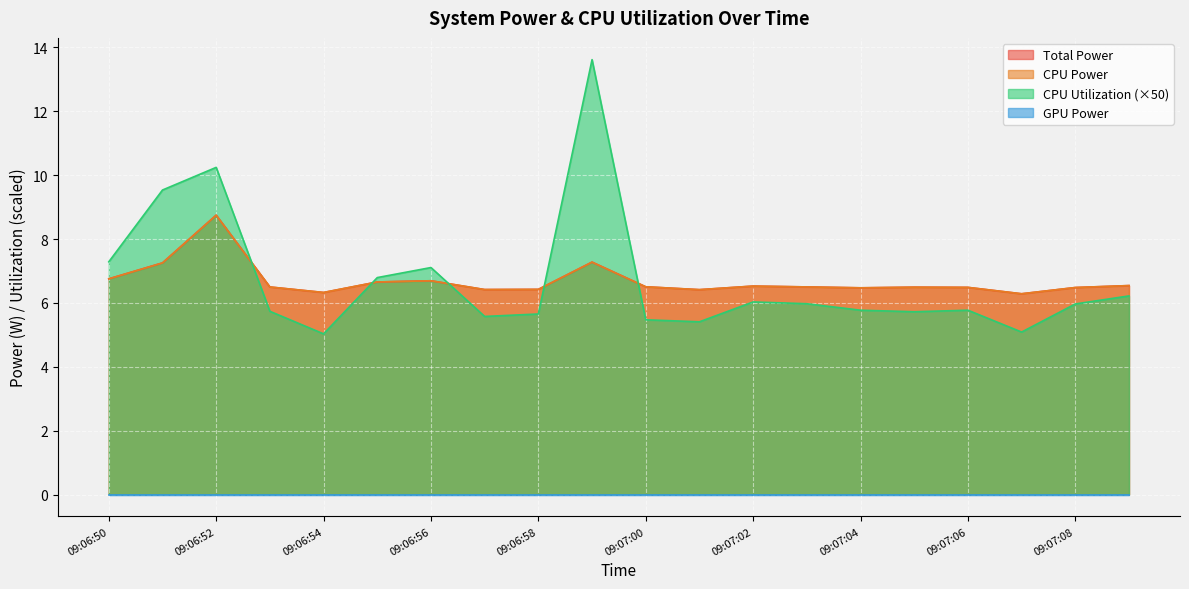

Which series has the largest total across all categories?

CPU Utilization